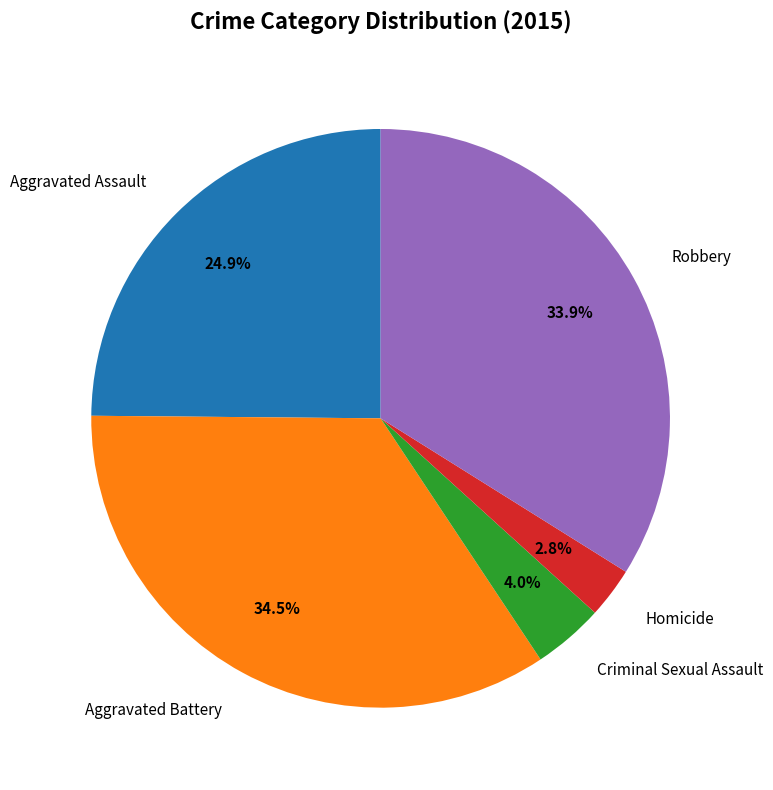

To the nearest percent, what is the combined percentage of Aggravated Assault and Criminal Sexual Assault?

29%